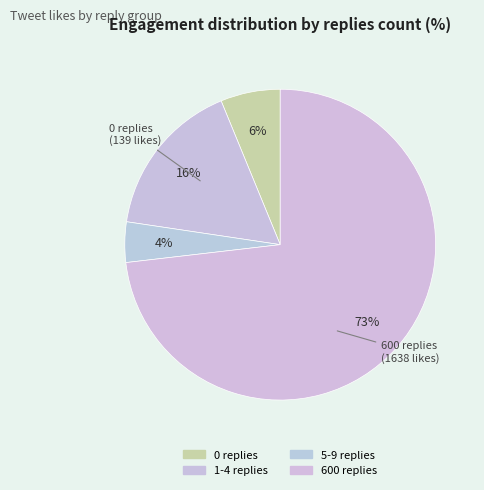

Which slice is the largest?

600